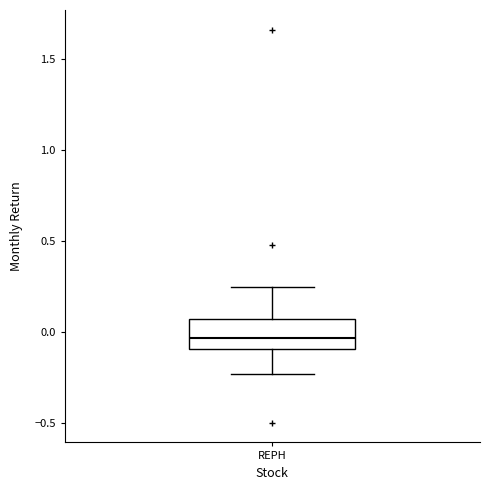

Transcribe this box plot: give where the median line is, the range the box spans, and where the two whiskers end, as read against the y-axis. The values are not printed on the chart, so give them approximately, as read against the axis.

median -0.05, box -0.10 to 0.05, whiskers -0.25 to 0.25